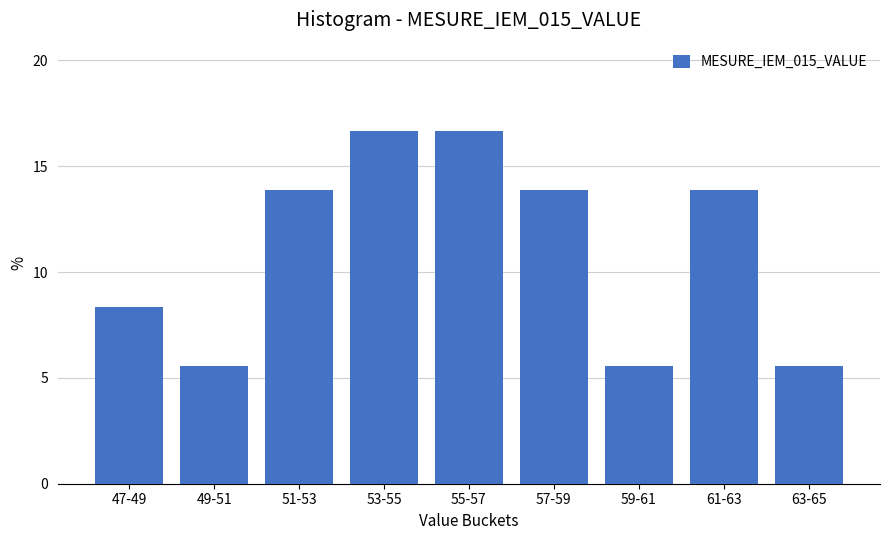

Reading left to right, list all the values displayed in this chart.

47-49=8.3	49-51=5.6	51-53=13.9	53-55=16.7	55-57=16.7	57-59=13.9	59-61=5.6	61-63=13.9	63-65=5.6